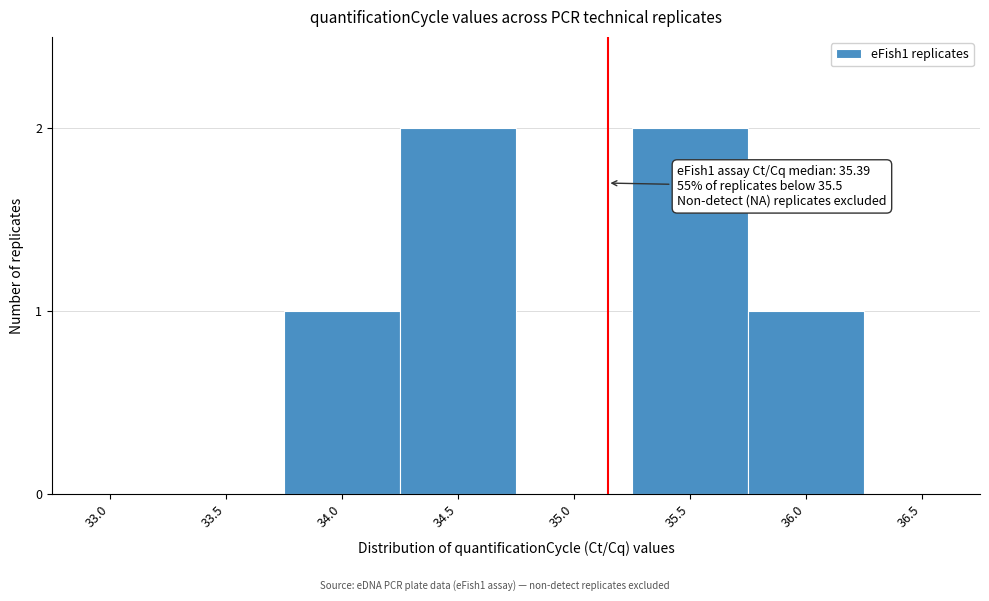

Reading left to right, what are all the values shown in this chart?

33.0=0	33.5=0	34.0=1	34.5=2	35.0=0	35.5=2	36.0=1	36.5=0